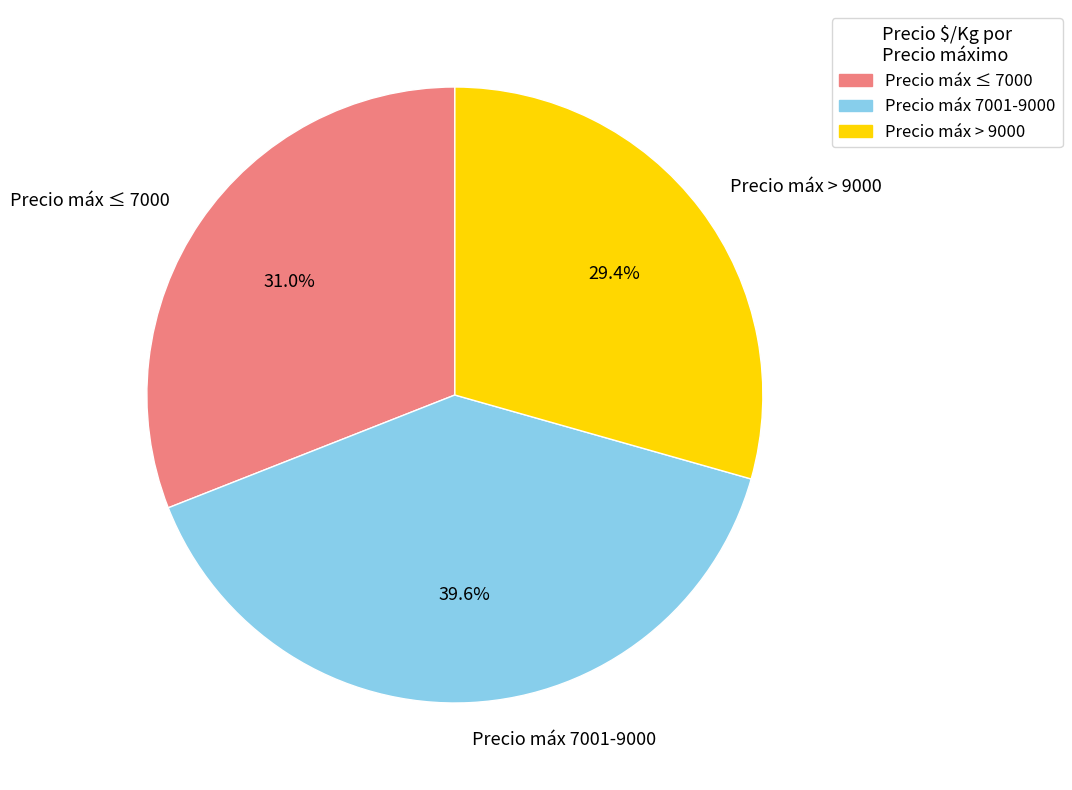

What percentage is NOT represented by Precio máx ≤ 7000?

69.0%